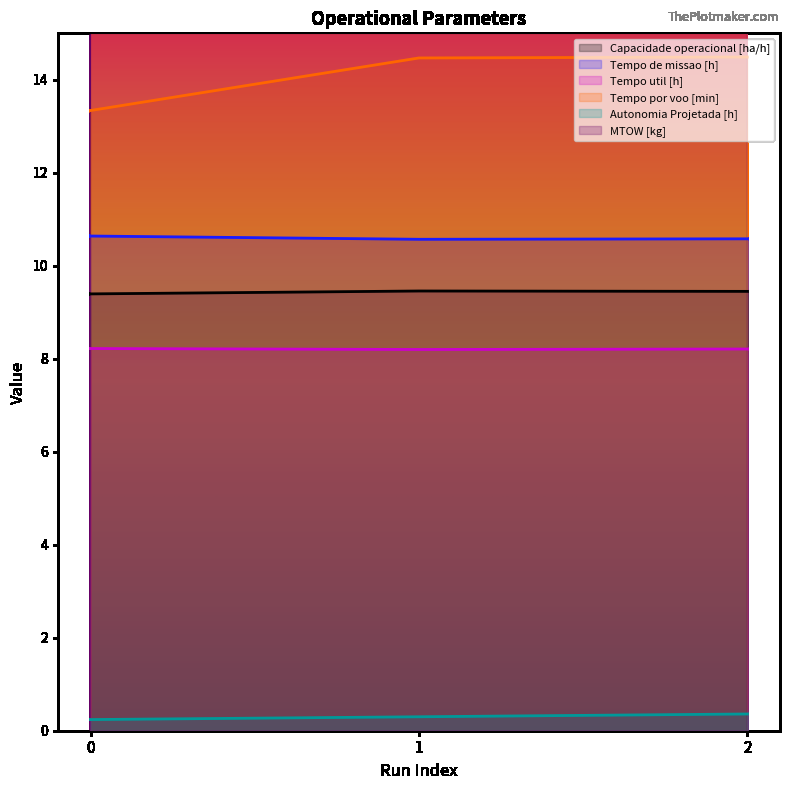

Rank the series at 1 from lowest to highest value.

Autonomia Projetada [h], Tempo util [h], Capacidade operacional [ha/h], Tempo de missao [h], Tempo por voo [min], MTOW [kg]